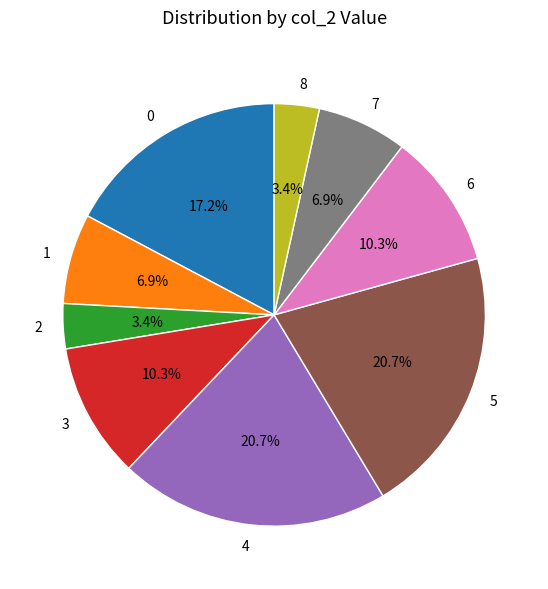

What portion of the pie excludes 3?

89.7%